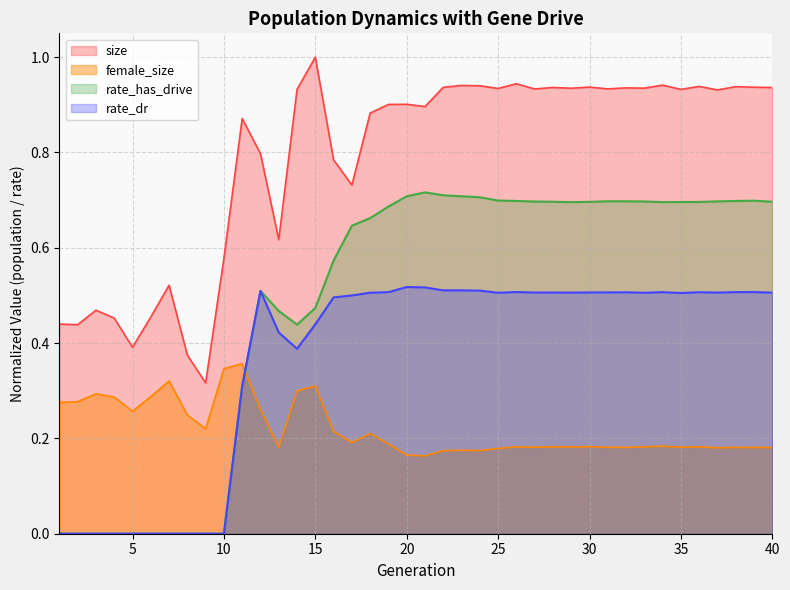

What is the highest value of the size series?

1.0